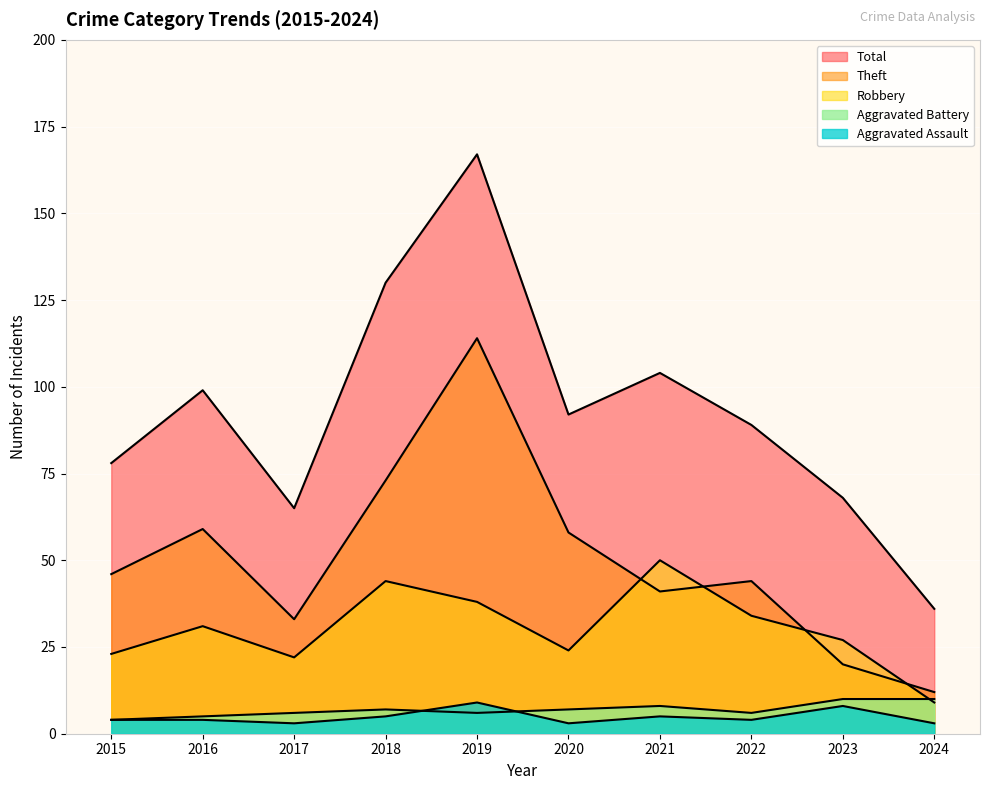

Reading right to left, transcribe all the data shown in this chart.

Aggravated Assault: 2024=3	2023=8	2022=4	2021=5	2020=3	2019=9	2018=5	2017=3	2016=4	2015=4
Aggravated Battery: 2024=10	2023=10	2022=6	2021=8	2020=7	2019=6	2018=7	2017=6	2016=5	2015=4
Robbery: 2024=9	2023=27	2022=34	2021=50	2020=24	2019=38	2018=44	2017=22	2016=31	2015=23
Theft: 2024=12	2023=20	2022=44	2021=41	2020=58	2019=114	2018=73	2017=33	2016=59	2015=46
Total: 2024=36	2023=68	2022=89	2021=104	2020=92	2019=167	2018=130	2017=65	2016=99	2015=78